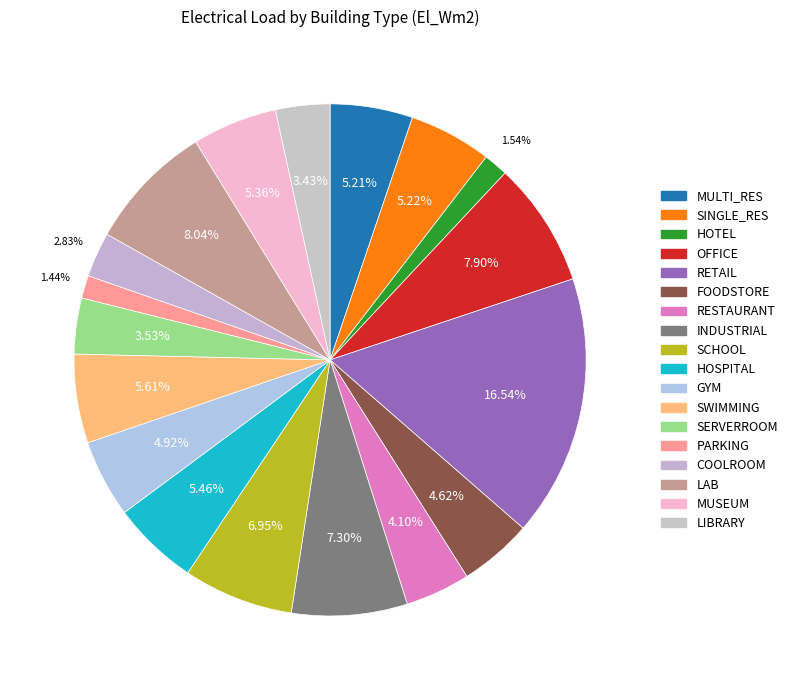

Rank the categories by value from highest to lowest.

RETAIL, LAB, OFFICE, INDUSTRIAL, SCHOOL, SWIMMING, HOSPITAL, MUSEUM, SINGLE_RES, MULTI_RES, GYM, FOODSTORE, RESTAURANT, SERVERROOM, LIBRARY, COOLROOM, HOTEL, PARKING